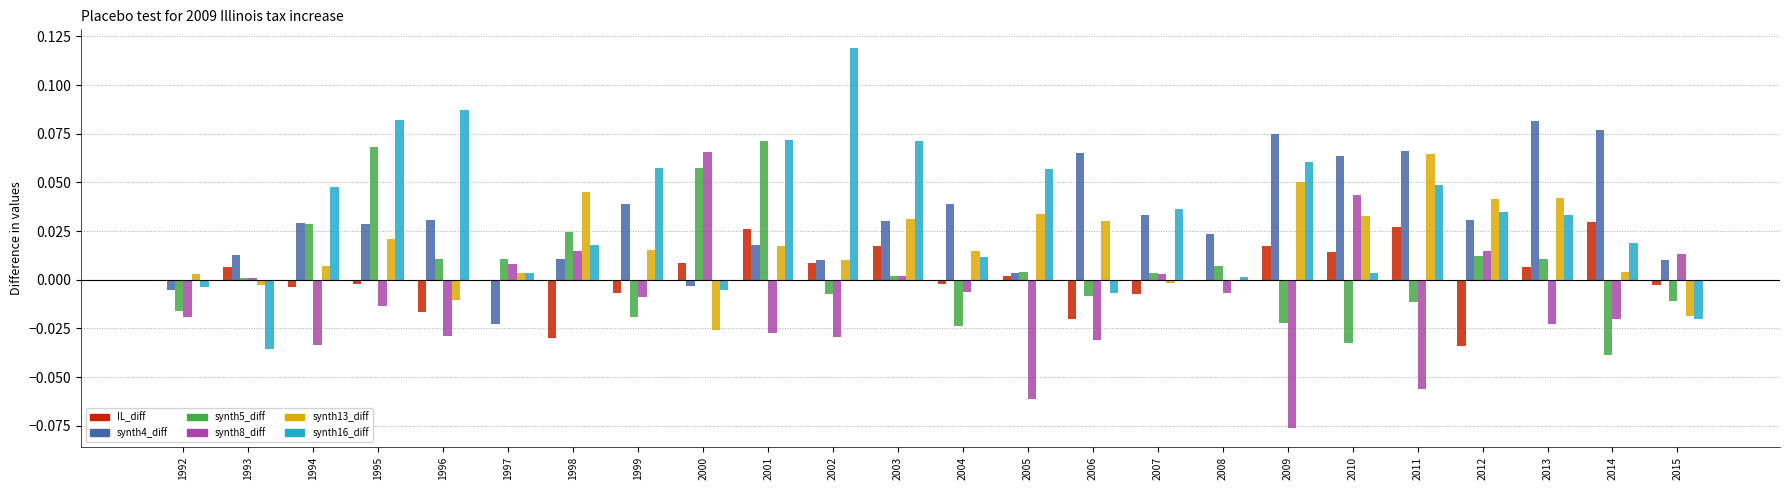

The synth4_diff series shows 0.1 at 2007. True or false?

False